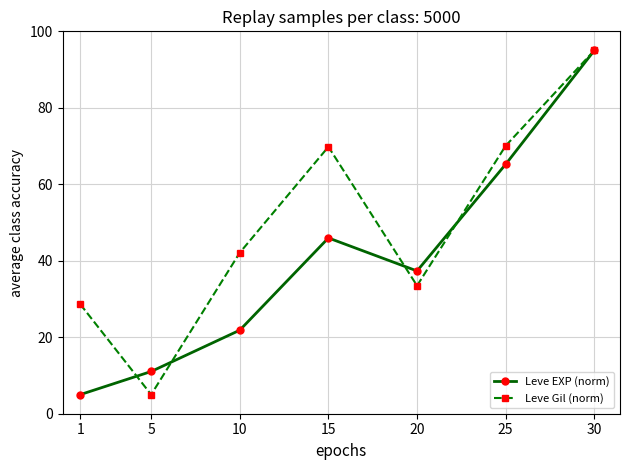

What is the greatest value displayed?

95.0